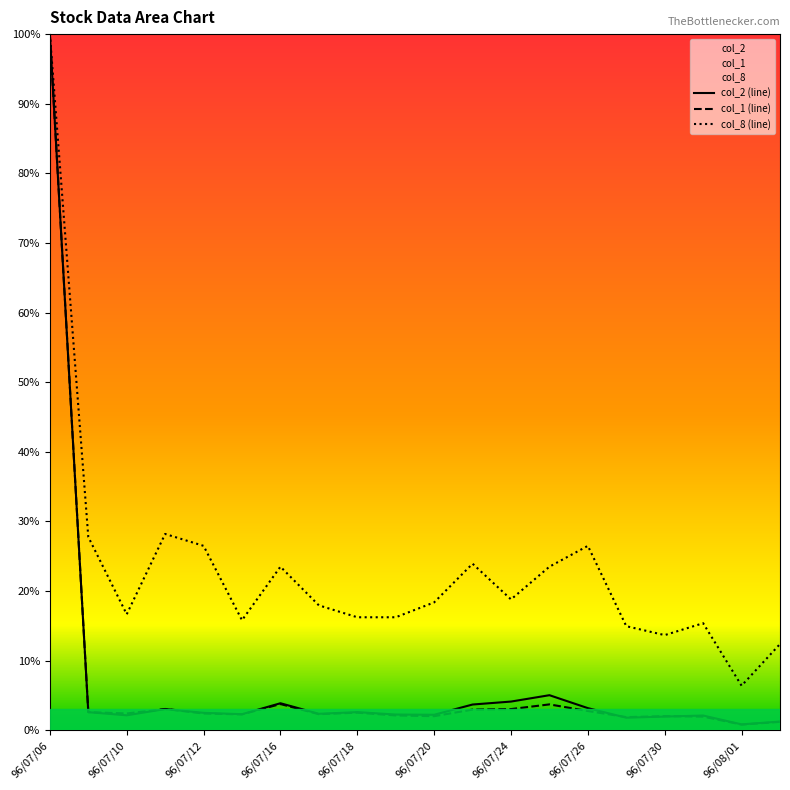

True or false: col_2 and col_8 intersect in this chart.

False